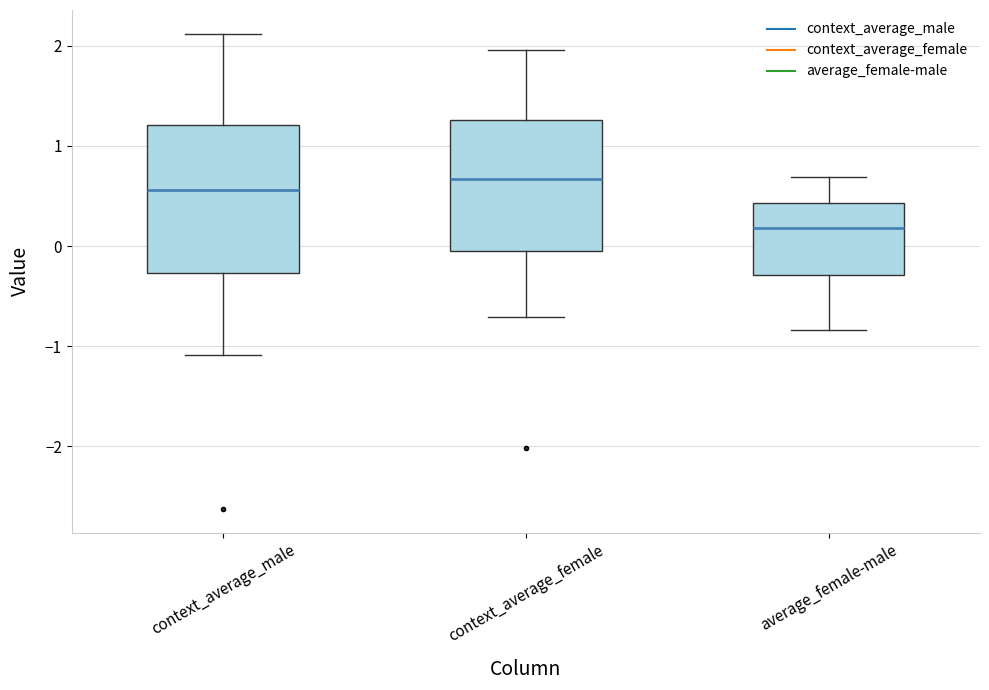

Which box's median line is the highest?

context_average_female